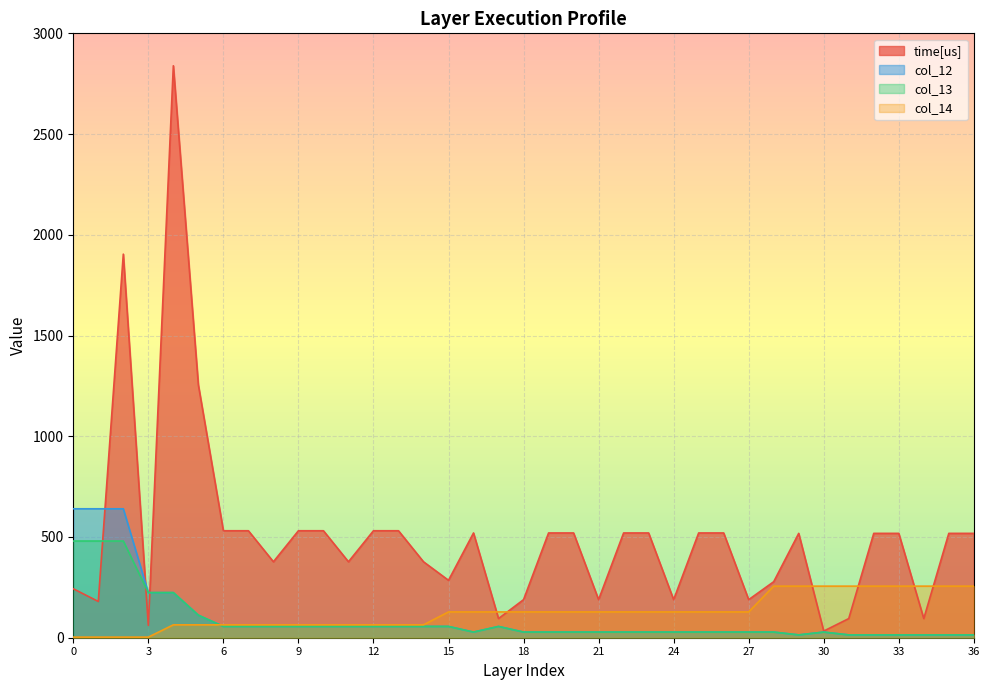

At 18, list the series in order from smallest to largest.

col_12, col_13, col_14, time[us]